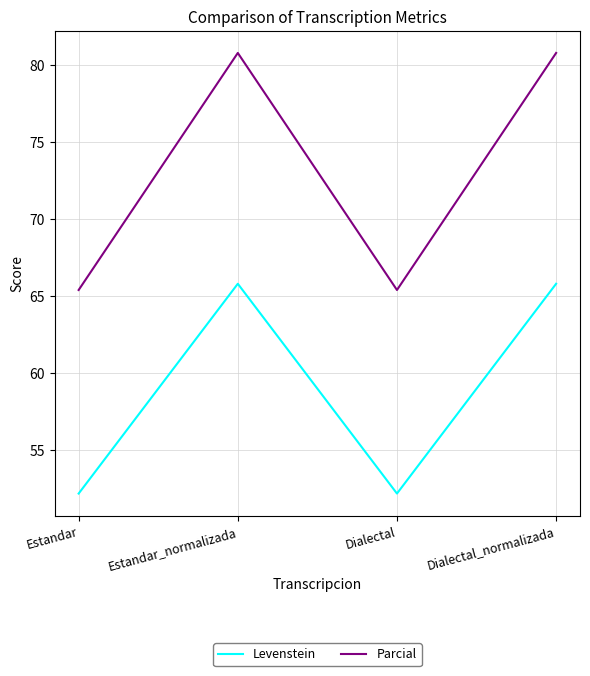

What is the sum of all Levenstein values?

235.9